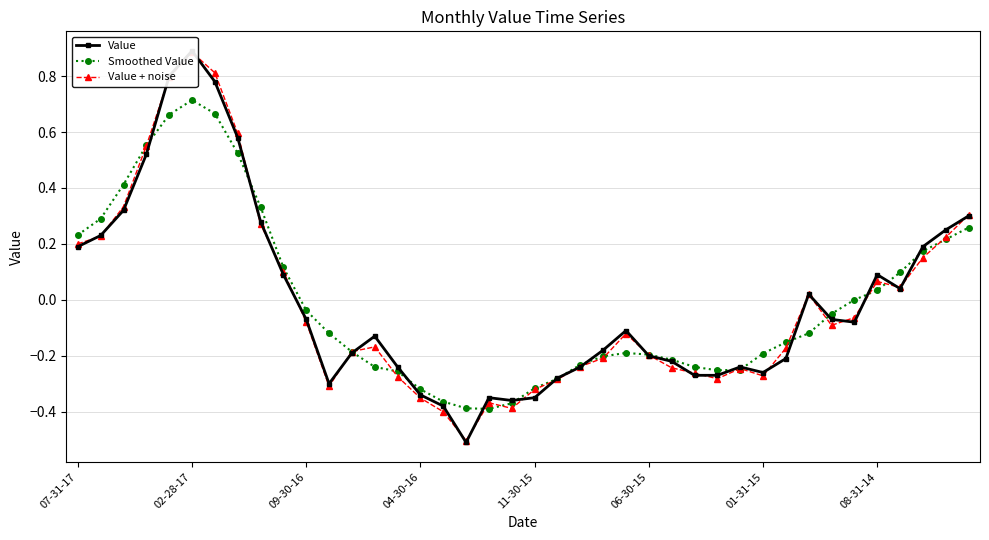

What are all the series names shown in the legend?

Value, Smoothed Value, Value + noise